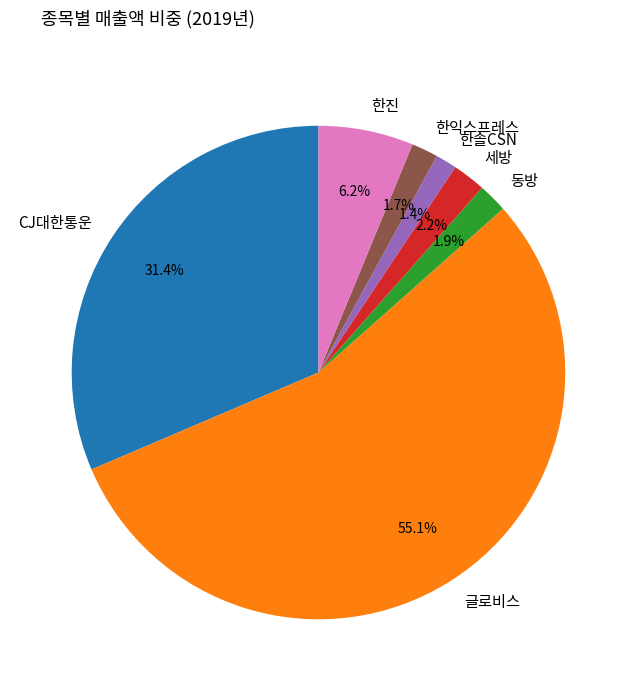

To the nearest percent, what portion does CJ대한통운 represent?

31%